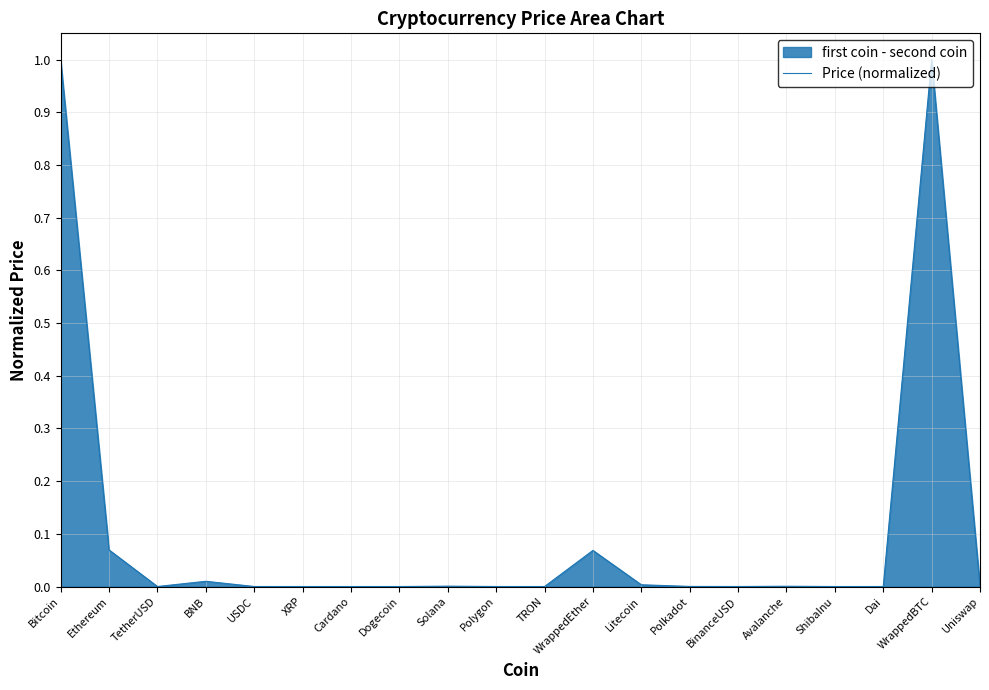

List the labels in order of value, smallest first.

ShibaInu, Dogecoin, TRON, Cardano, XRP, Polygon, USDC, BinanceUSD, Dai, TetherUSD, Uniswap, Polkadot, Avalanche, Solana, Litecoin, BNB, WrappedEther, Ethereum, Bitcoin, WrappedBTC